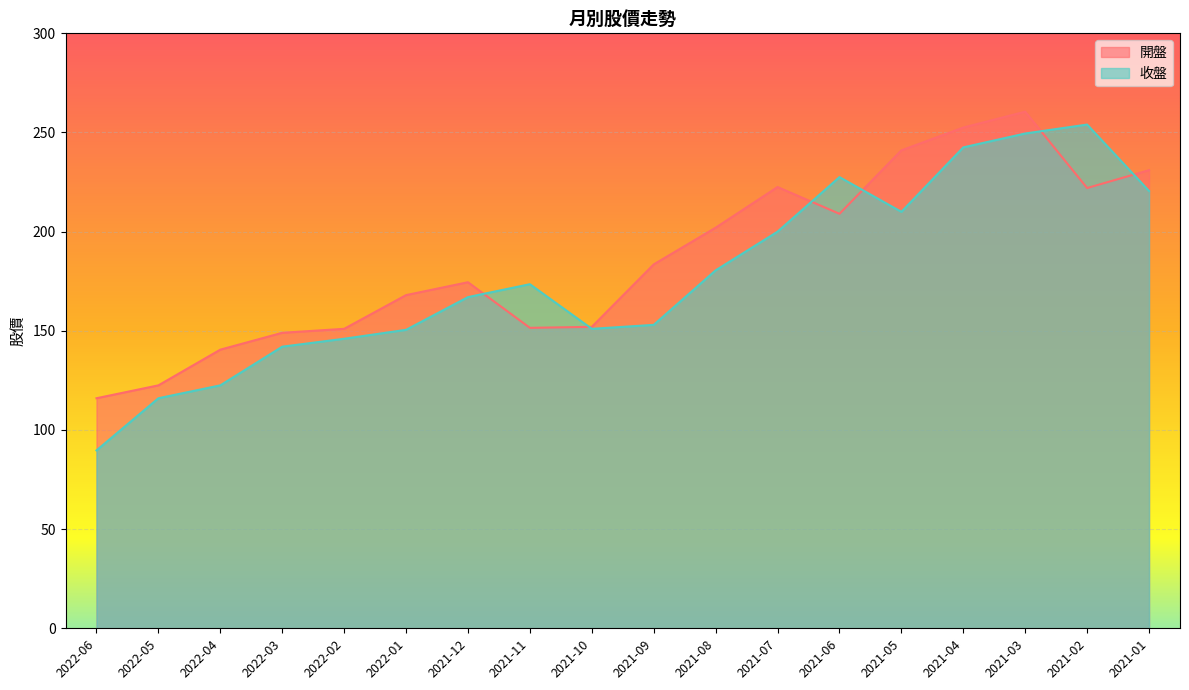

How many times do 收盤 and 開盤 cross each other?

6